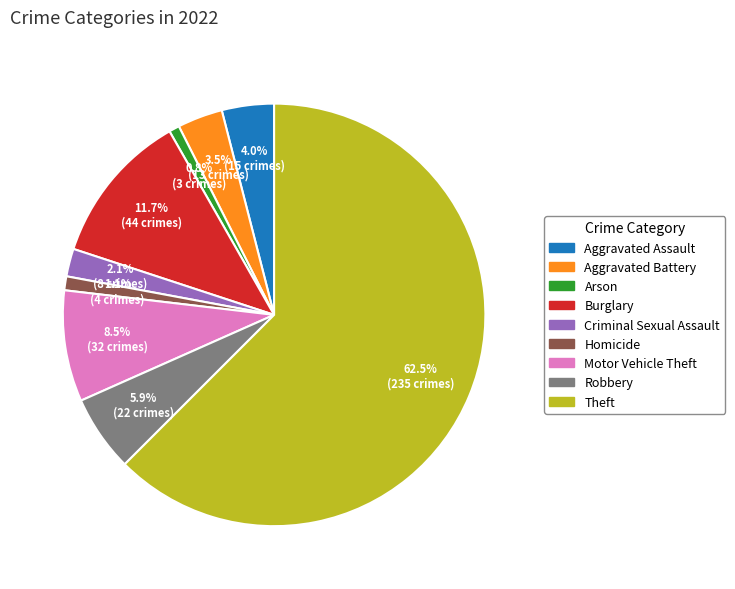

To the nearest percent, what is the combined percentage of Arson and Motor Vehicle Theft?

9%